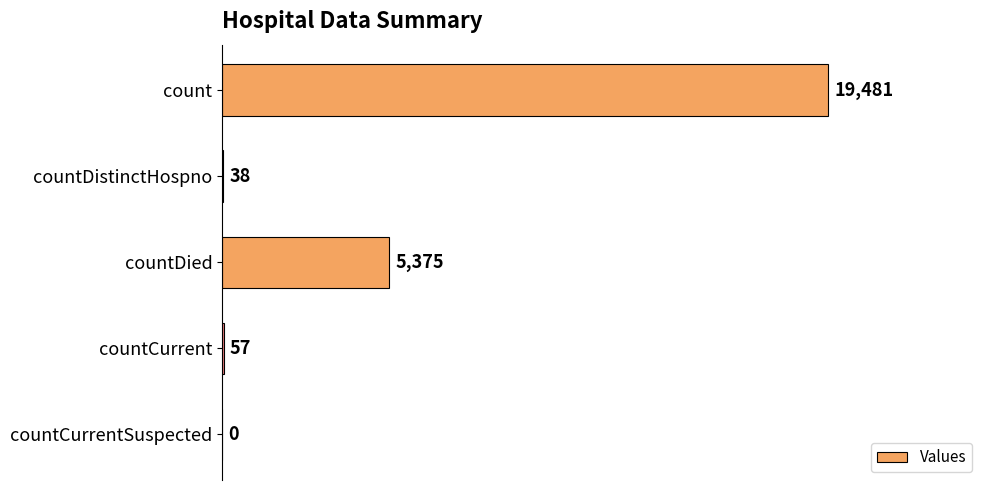

Are the bars grouped side by side (vs. stacked)?

No